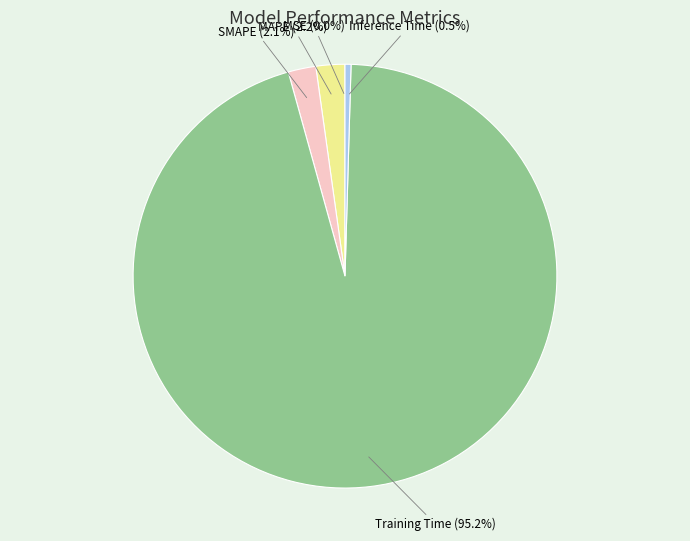

Which has a higher value, Training Time (95.2%) or MAPE (2.2%)?

Training Time (95.2%)